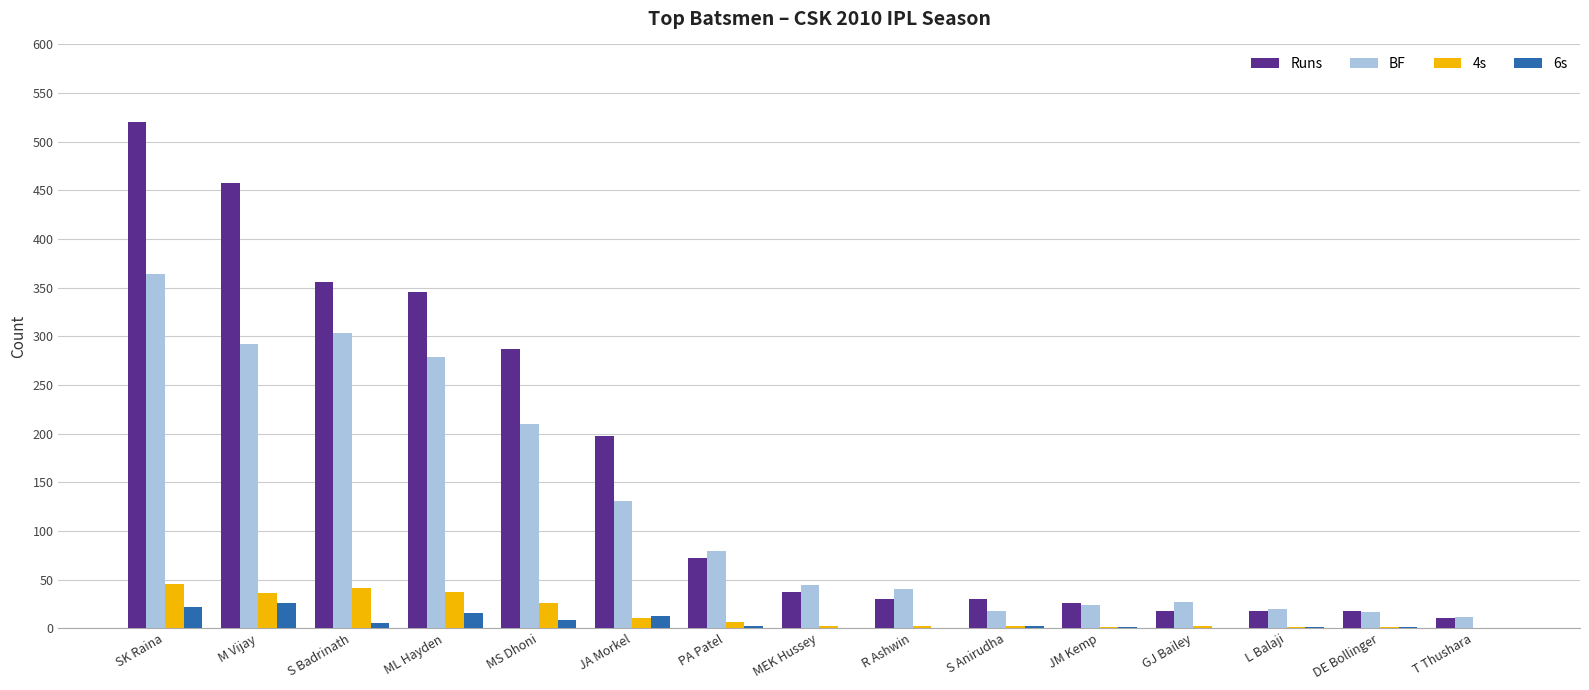

Is it true that Runs equals 287 at MS Dhoni?

True